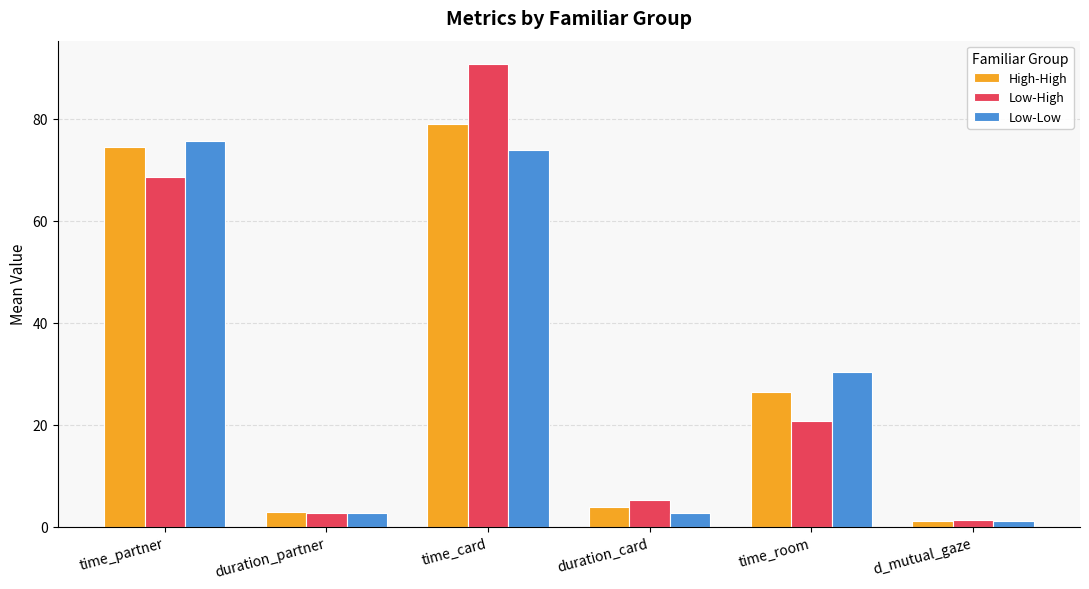

Reading right to left, transcribe all the data shown in this chart.

High-High: d_mutual_gaze=1.2	time_room=26.5	duration_card=3.8	time_card=79.0	duration_partner=2.9	time_partner=74.5
Low-High: d_mutual_gaze=1.2	time_room=20.6	duration_card=5.1	time_card=90.8	duration_partner=2.7	time_partner=68.5
Low-Low: d_mutual_gaze=1.1	time_room=30.4	duration_card=2.7	time_card=73.9	duration_partner=2.7	time_partner=75.7